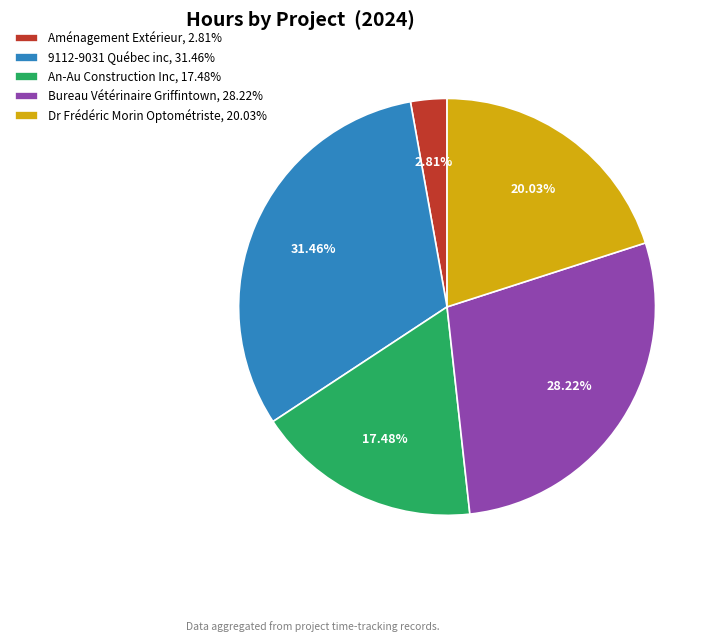

Rank the categories by value from lowest to highest.

Aménagement Extérieur, 2.81%, An-Au Construction Inc, 17.48%, Dr Frédéric Morin Optométriste, 20.03%, Bureau Vétérinaire Griffintown, 28.22%, 9112-9031 Québec inc, 31.46%